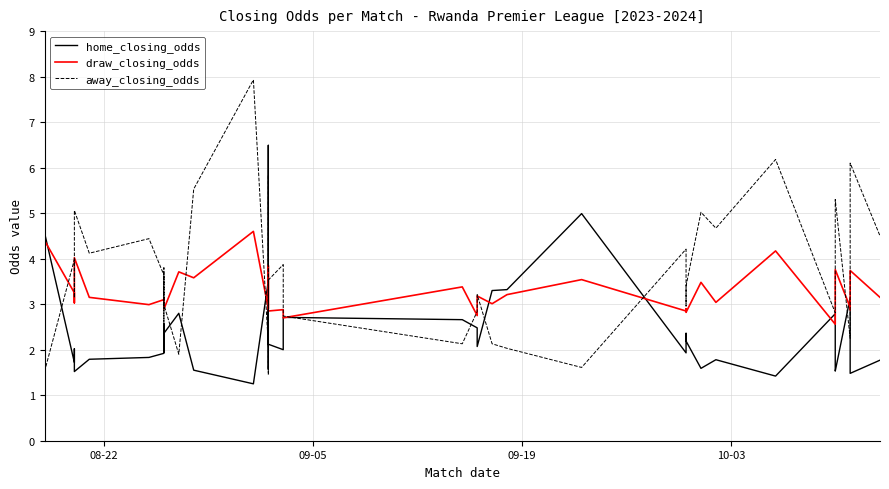

What are all the series names shown in the legend?

home_closing_odds, draw_closing_odds, away_closing_odds